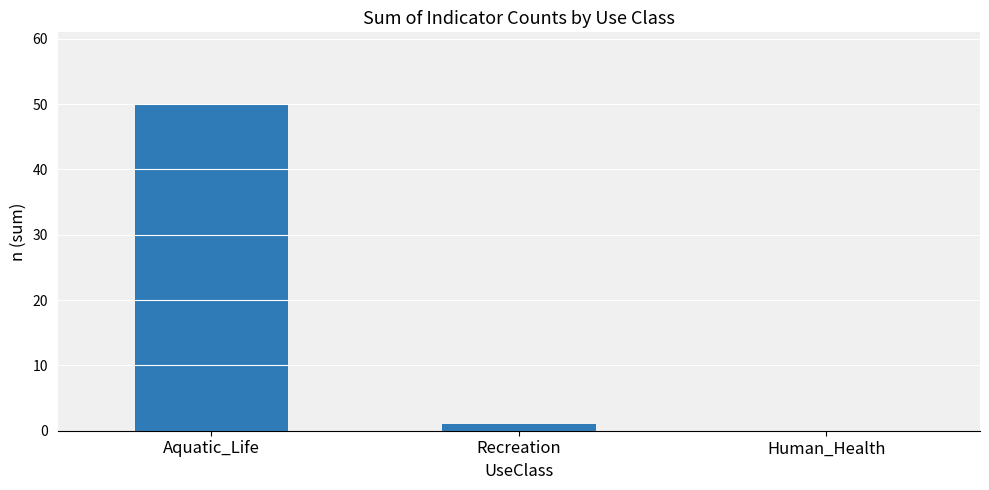

Is it true that the value at Human_Health is 0?

True